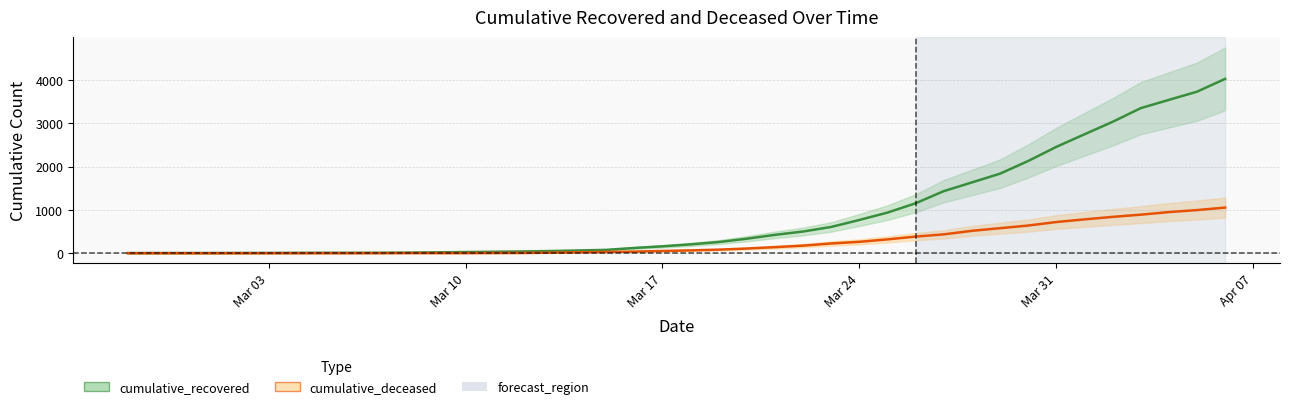

Rank the series at 2020-03-18 from highest to lowest value.

cumulative_recovered, cumulative_deceased